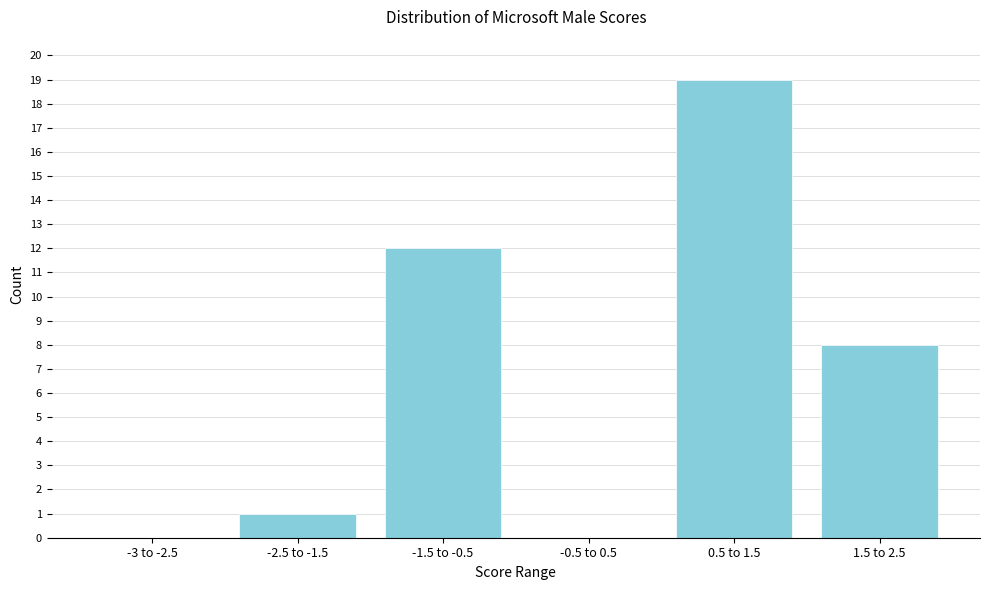

Reading left to right, list all the values displayed in this chart.

-3 to -2.5=0	-2.5 to -1.5=1	-1.5 to -0.5=12	-0.5 to 0.5=0	0.5 to 1.5=19	1.5 to 2.5=8